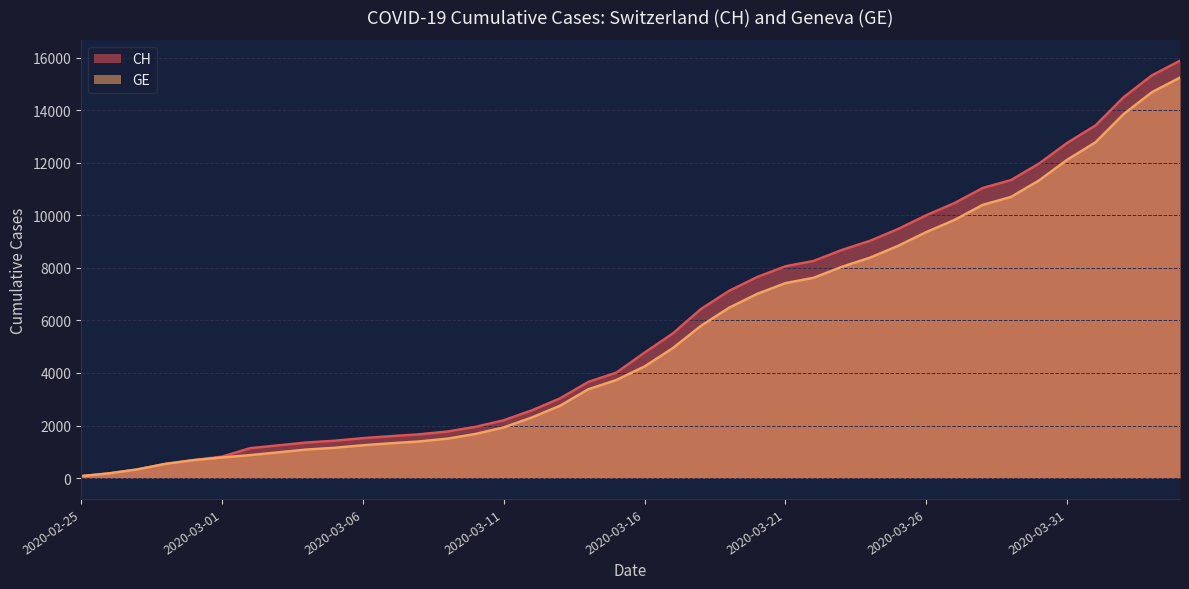

Which series has the widest spread of values?

CH